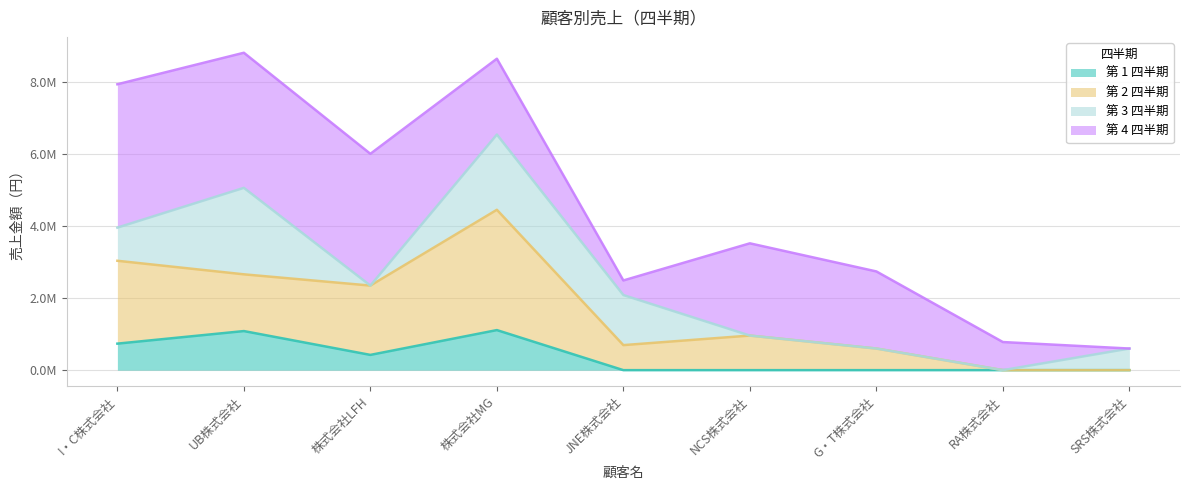

What is the label of the 3rd point from the left?

株式会社LFH